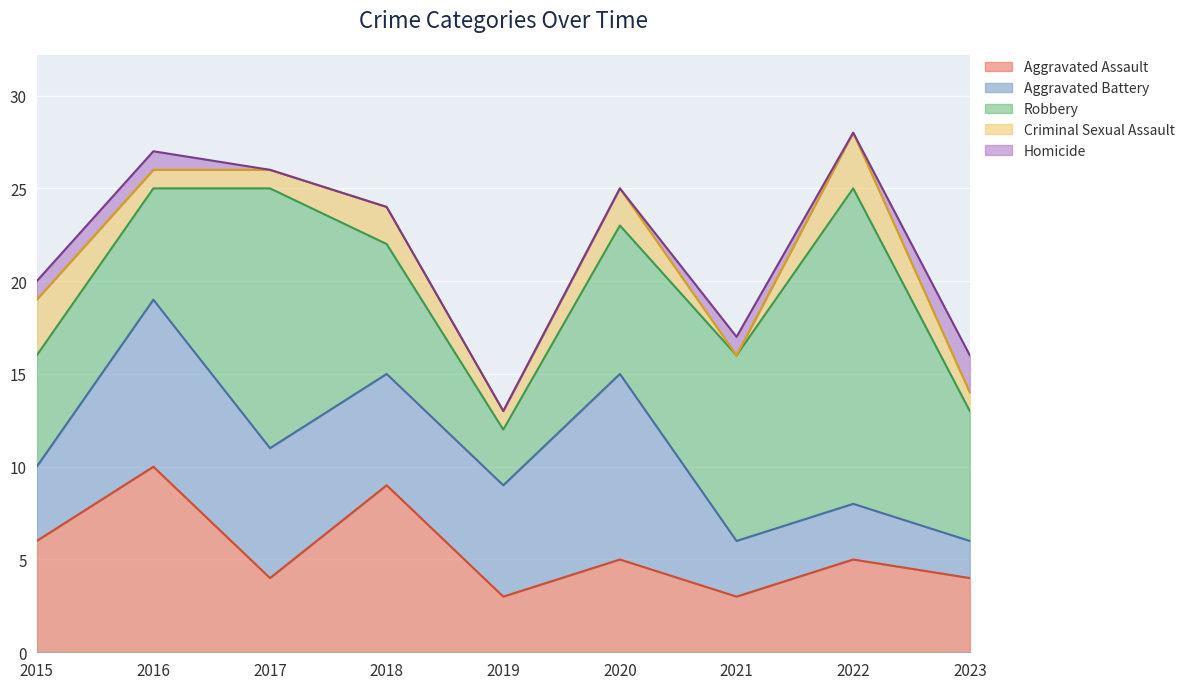

What is the total value across all series at 2015?

20